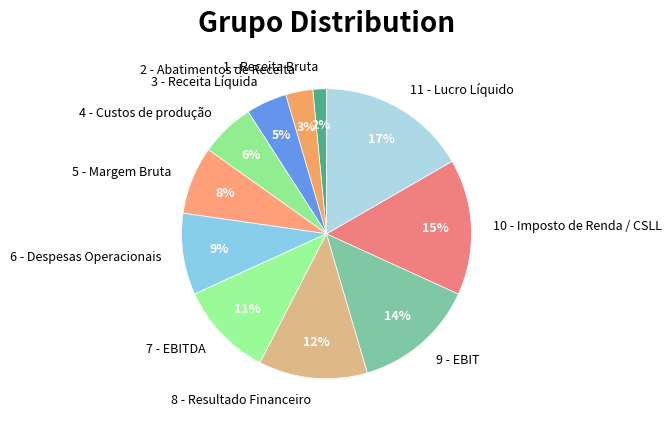

Which category has the smallest portion of the pie?

1 - Receita Bruta